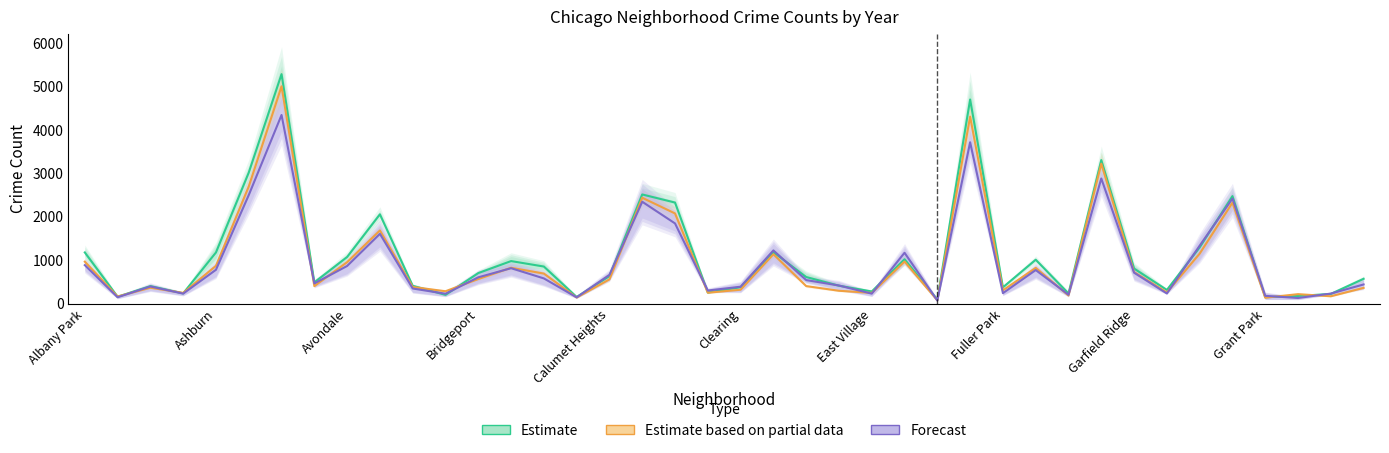

How many data points in Forecast are less than 582?

20